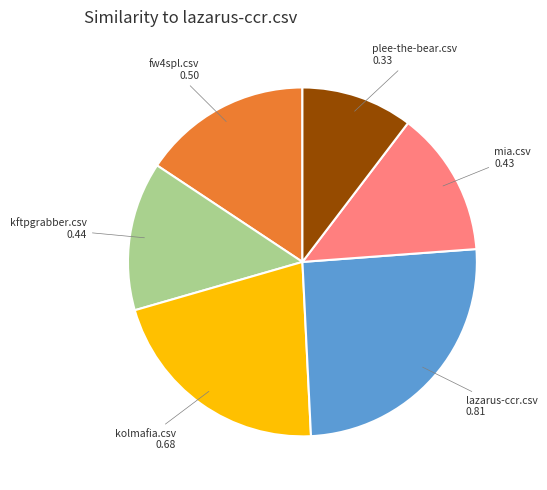

Count the number of slices in the pie.

6